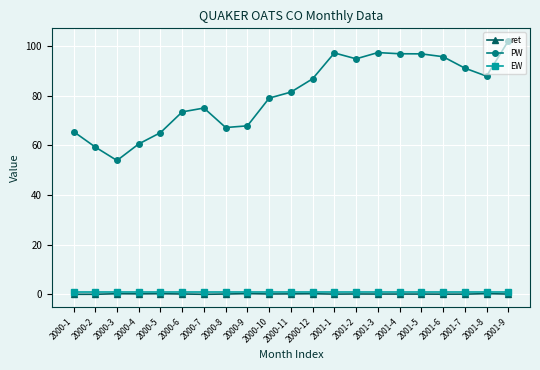

What is the maximum value shown in the chart?

102.2